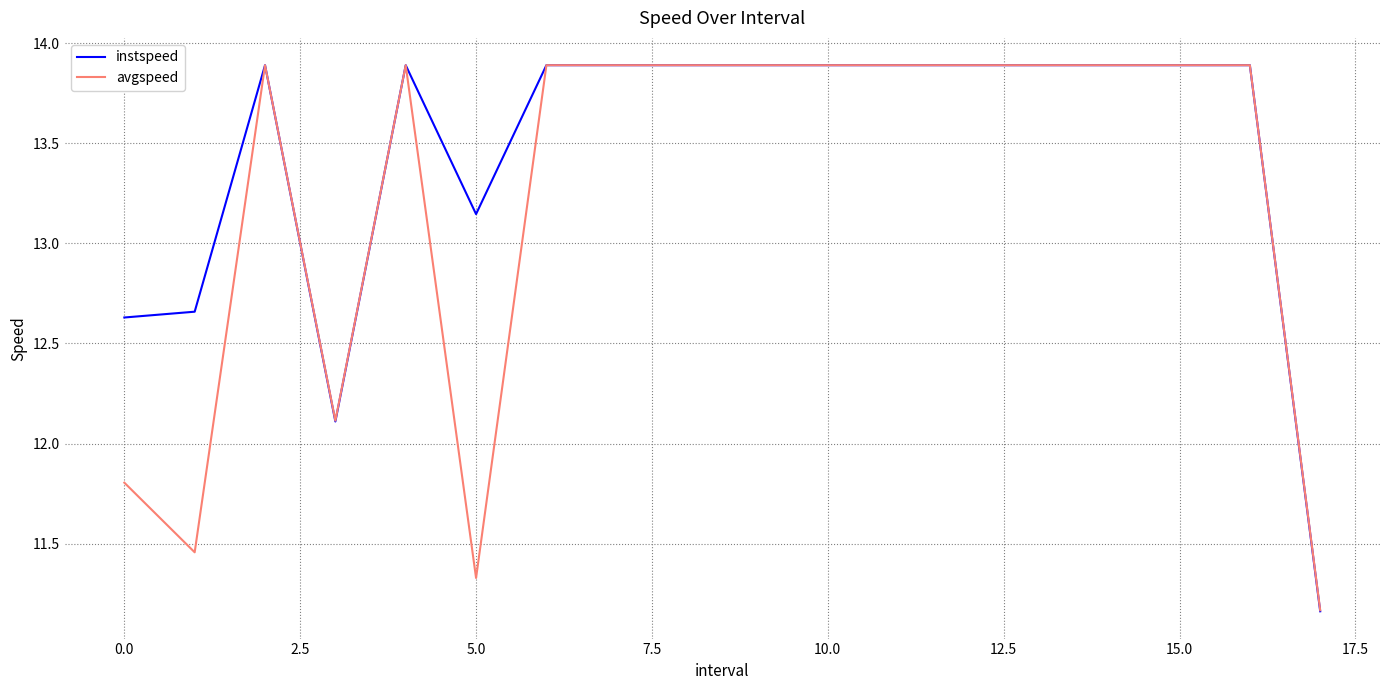

At how many categories does at least one series exceed 12?

17